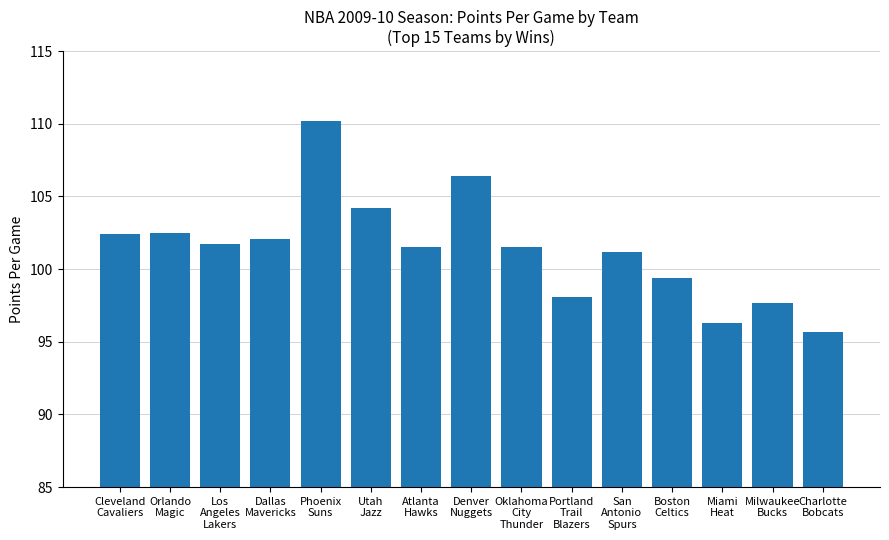

What is the difference between the maximum and minimum values?

14.5